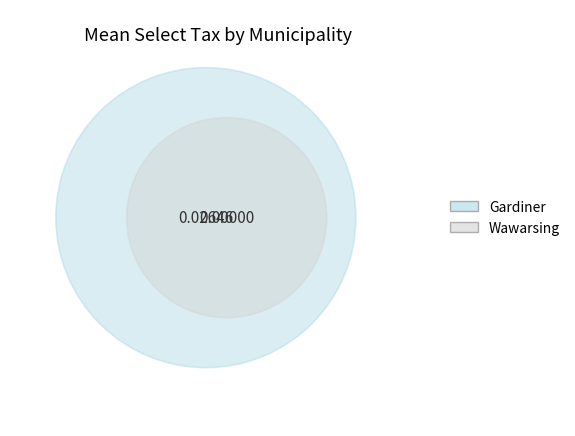

What percentage do Gardiner and Wawarsing together represent?

100.0%